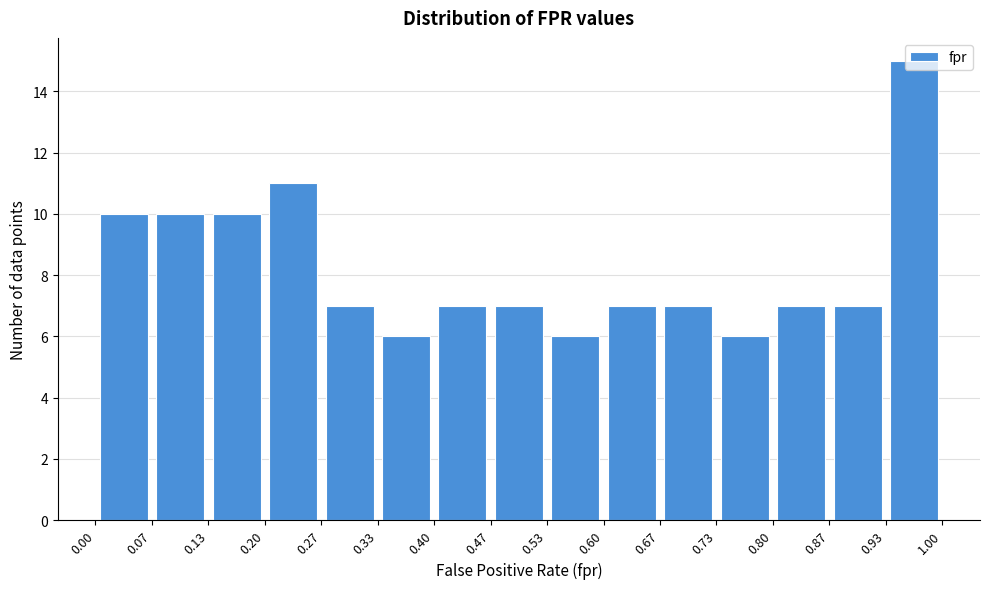

Reading left to right, list every bar in this chart as the range it spans on the x-axis followed by its height. The values are not printed on the chart, so give them approximately, as read against the axis.

0.00 to 0.07: 10
0.07 to 0.13: 10
0.13 to 0.20: 10
0.20 to 0.27: 11
0.27 to 0.33: 7
0.33 to 0.40: 6
0.40 to 0.47: 7
0.47 to 0.53: 7
0.53 to 0.60: 6
0.60 to 0.67: 7
0.67 to 0.73: 7
0.73 to 0.80: 6
0.80 to 0.87: 7
0.87 to 0.93: 7
0.93 to 1.00: 15